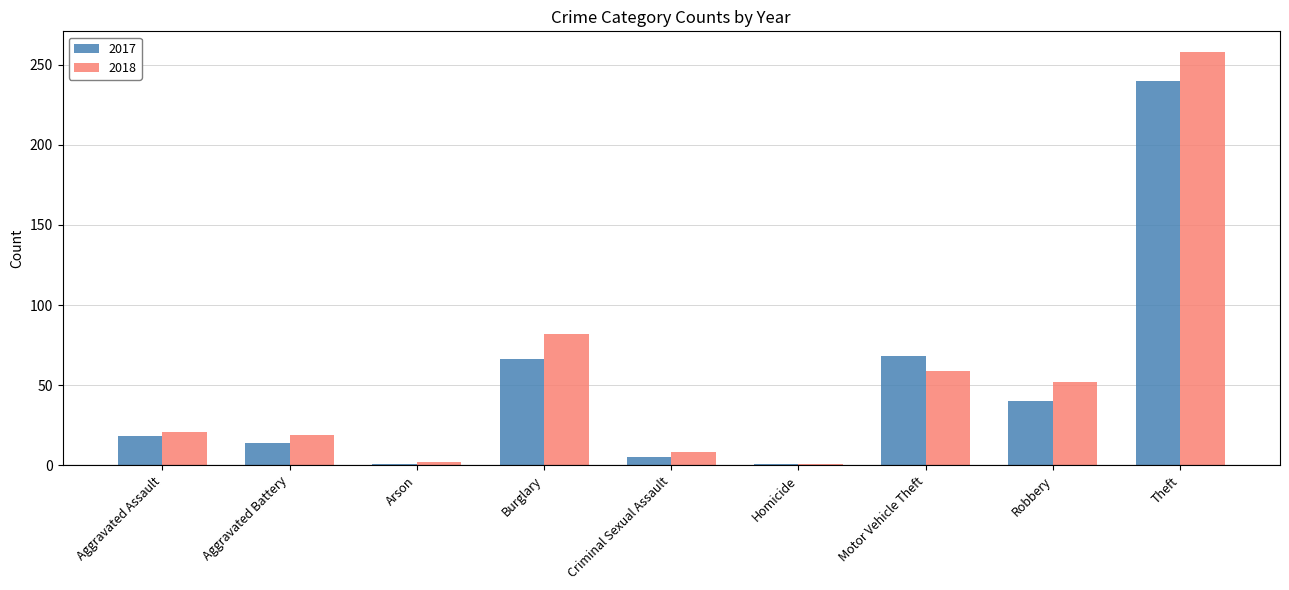

The 2018 series shows 52 at Robbery. True or false?

True